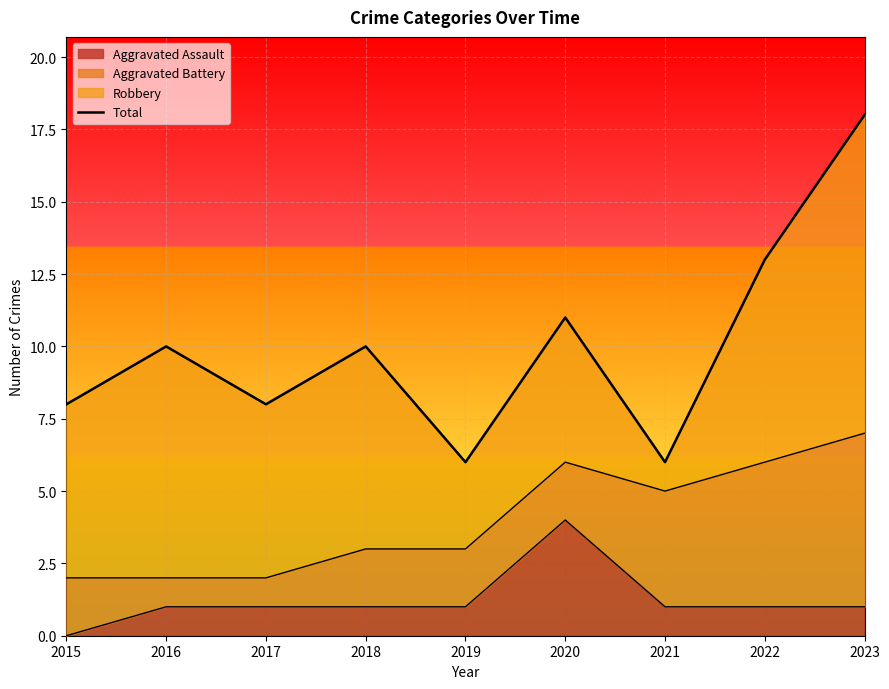

Reading left to right, extract all data points from this chart.

2015=8	2016=10	2017=8	2018=10	2019=6	2020=11	2021=6	2022=13	2023=18